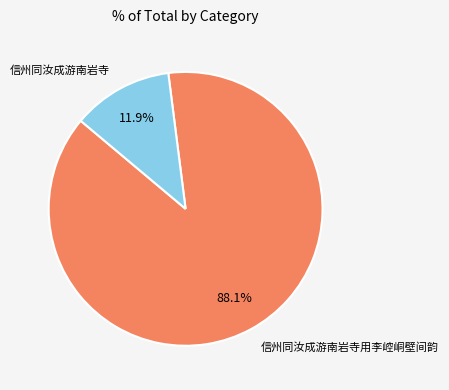

Which slice represents more than half of the pie?

信州同汝成游南岩寺用李崆峒壁间韵